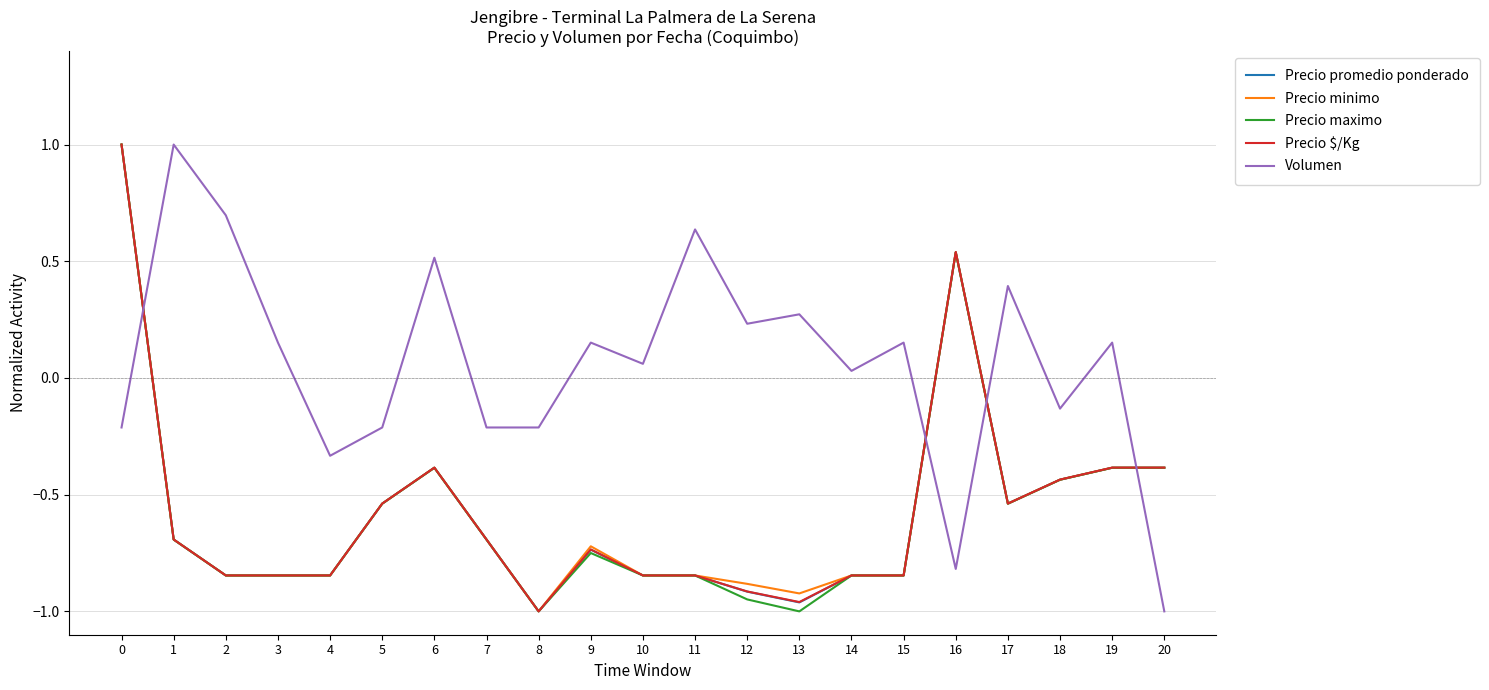

How many times do Volumen and Precio $/Kg cross each other?

4